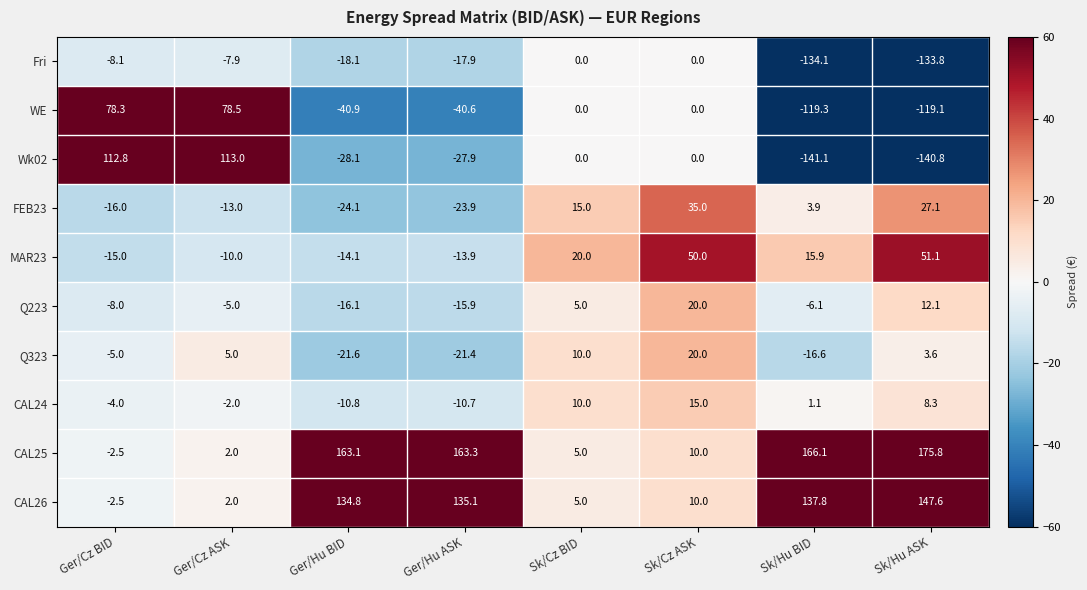

How many series are shown in this chart?

10